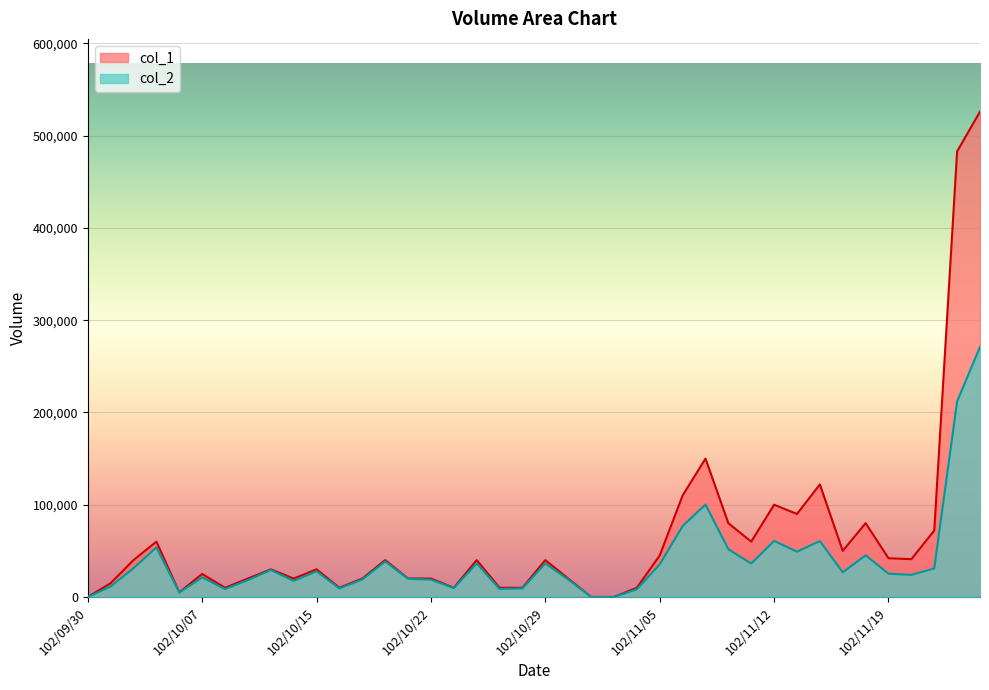

What is the greatest value displayed?

526000